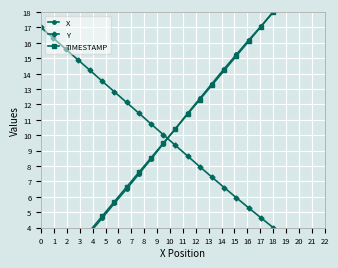

What is the maximum value for Y?

17.0